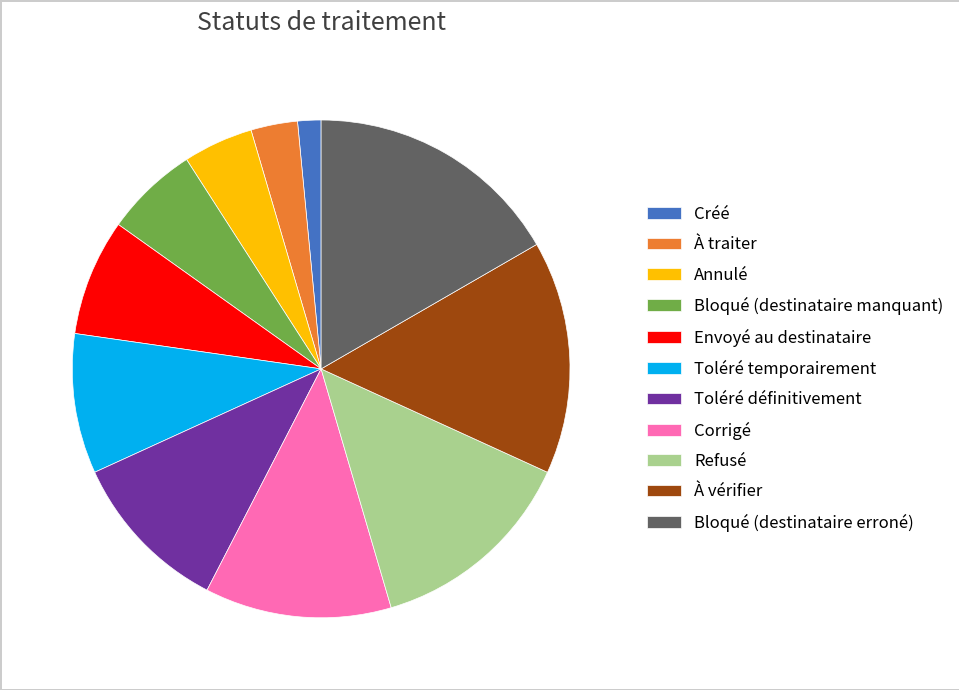

Does any single category account for the majority?

No